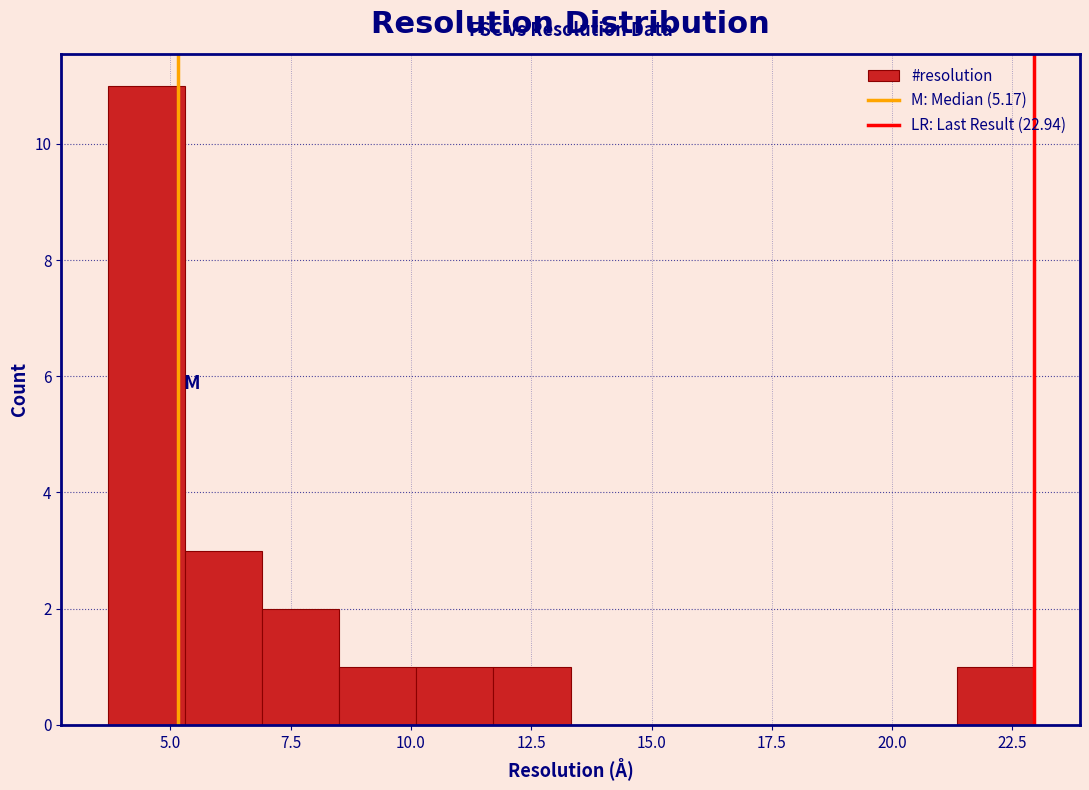

Read against the x-axis, roughly where is the centre of the tallest bar?

4.5